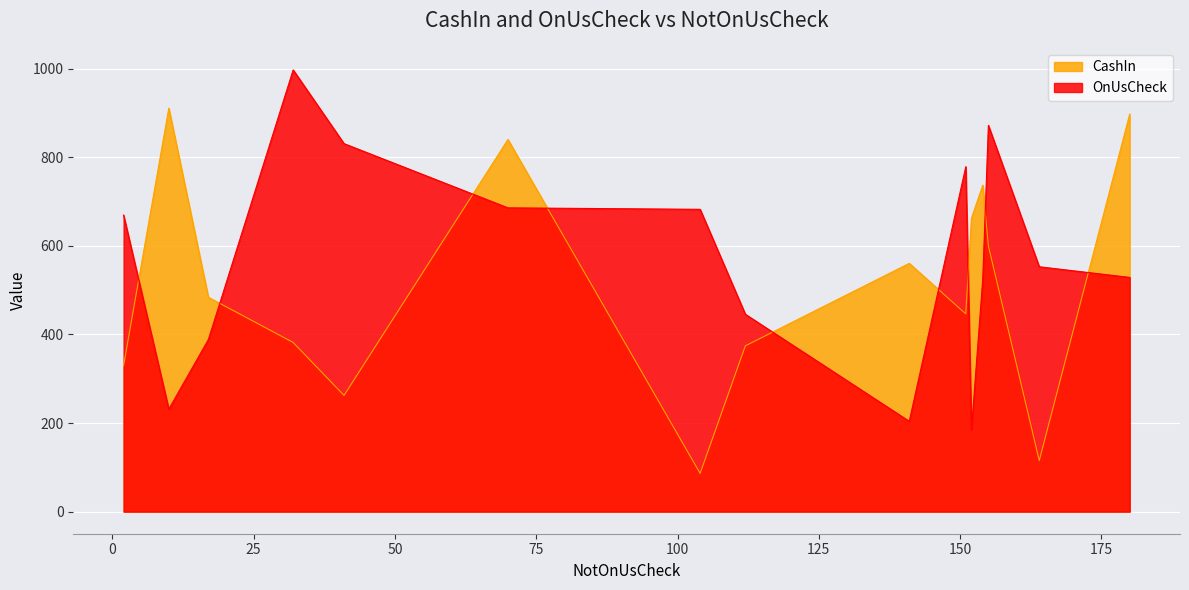

Reading left to right, transcribe all the data shown in this chart.

CashIn: 10=911.1	180=897.6	32=382.0	17=484.0	2=329.5	112=374.3	104=86.4	155=600.0	151=446.5	152=662.4	141=560.5	164=115.3	41=262.5	70=840.2	154=737.2
OnUsCheck: 10=231.4	180=528.9	32=997.3	17=388.6	2=669.5	112=445.6	104=682.6	155=872.2	151=778.8	152=184.2	141=203.9	164=552.9	41=830.9	70=685.9	154=524.2